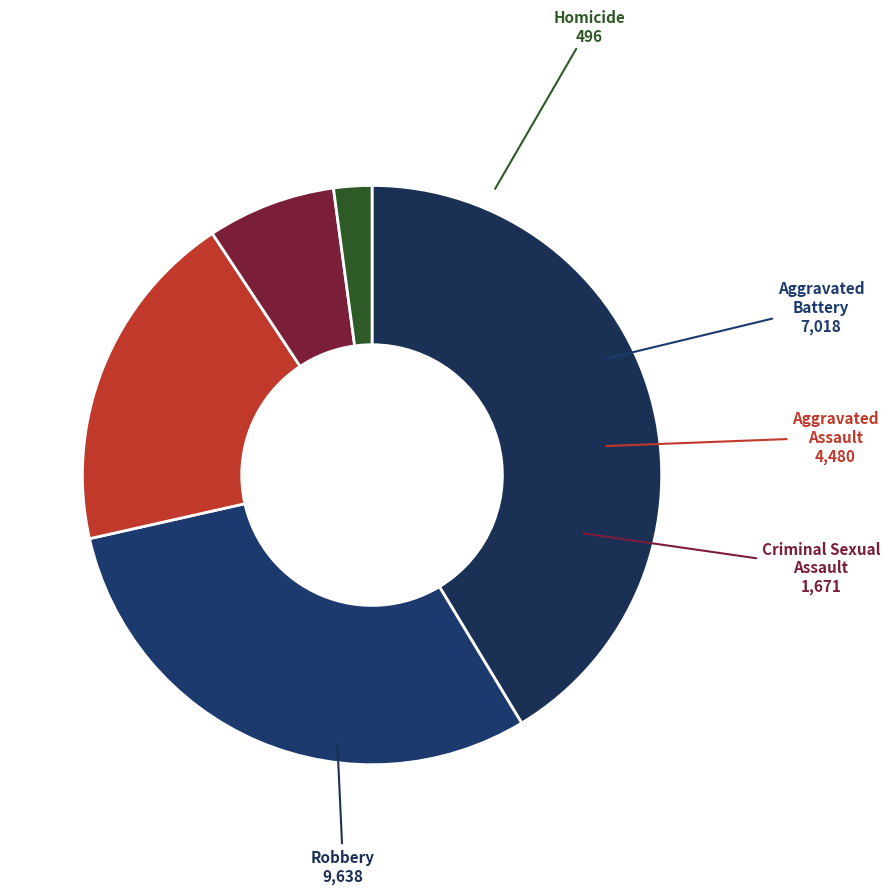

How many slices are in this pie chart?

5